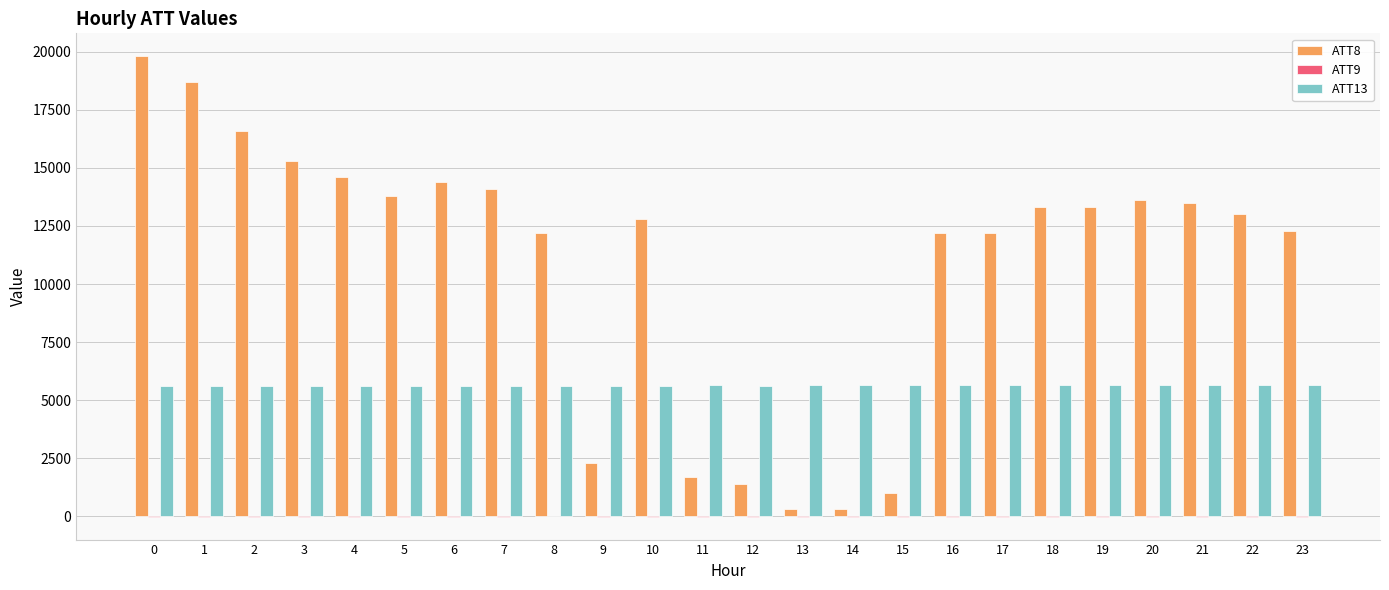

What is the spread (max minus min) of values at 16?

12210.0